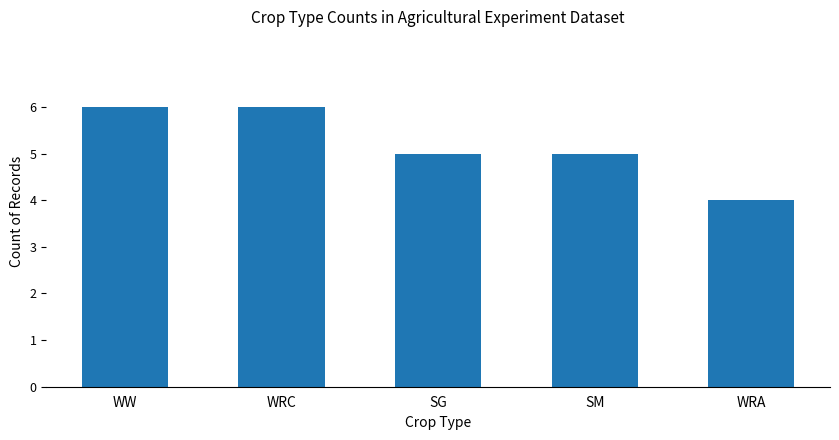

Reading left to right, transcribe all the data shown in this chart.

WW=6	WRC=6	SG=5	SM=5	WRA=4